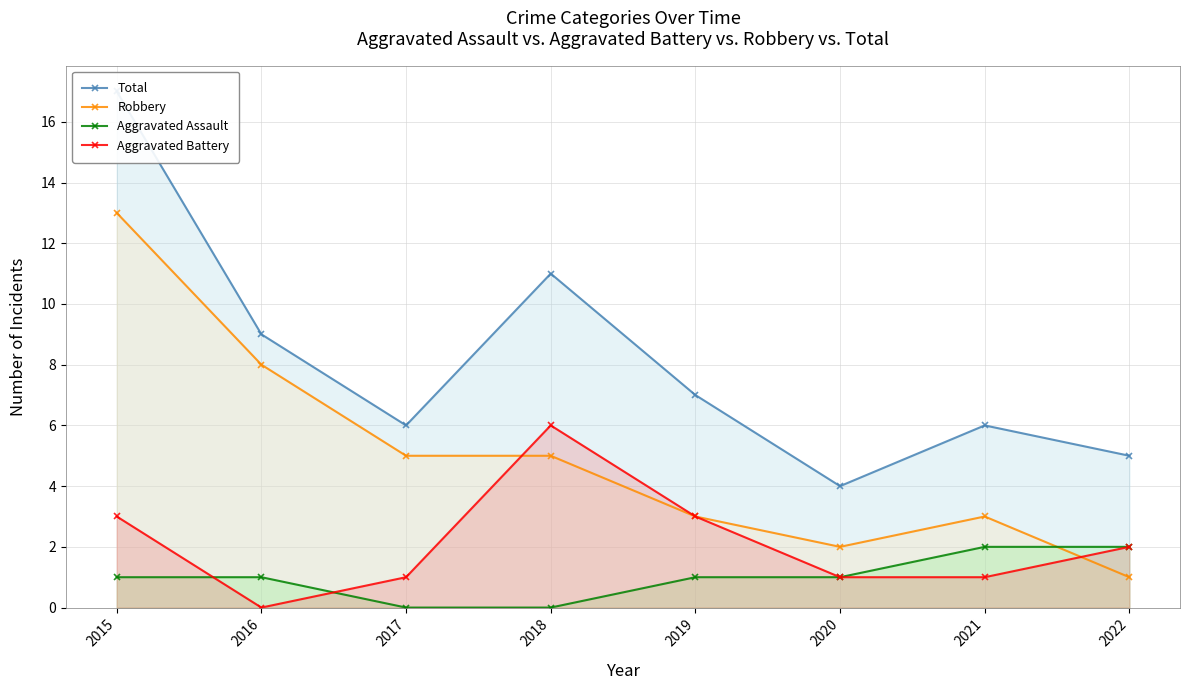

Rank the series by their maximum value, from lowest to highest.

Aggravated Assault, Aggravated Battery, Robbery, Total